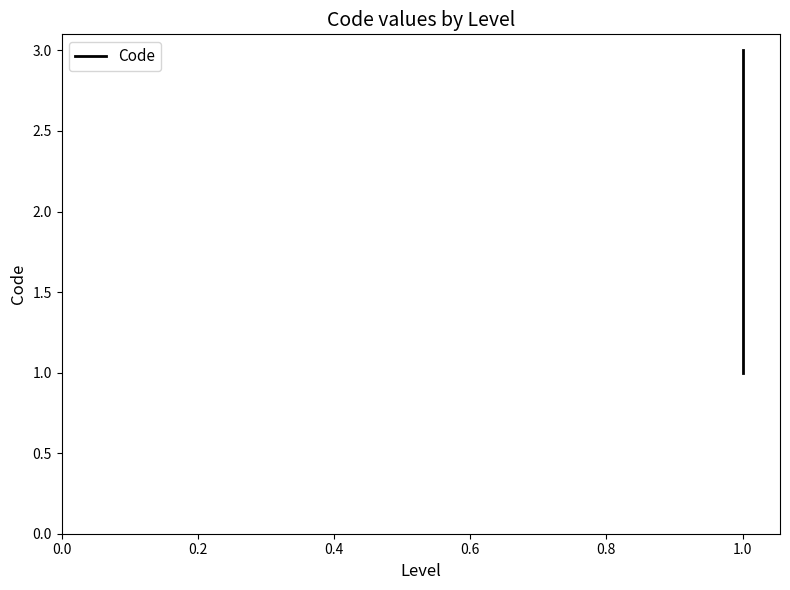

What is the average value?

2